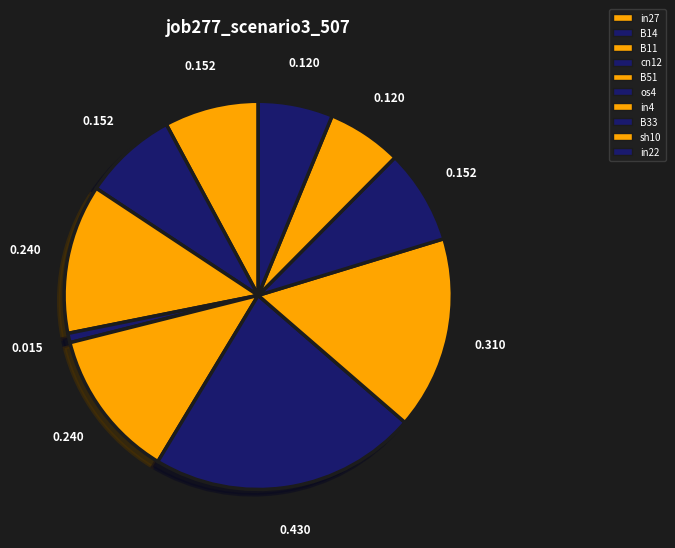

To the nearest percent, what portion does os4 represent?

22%